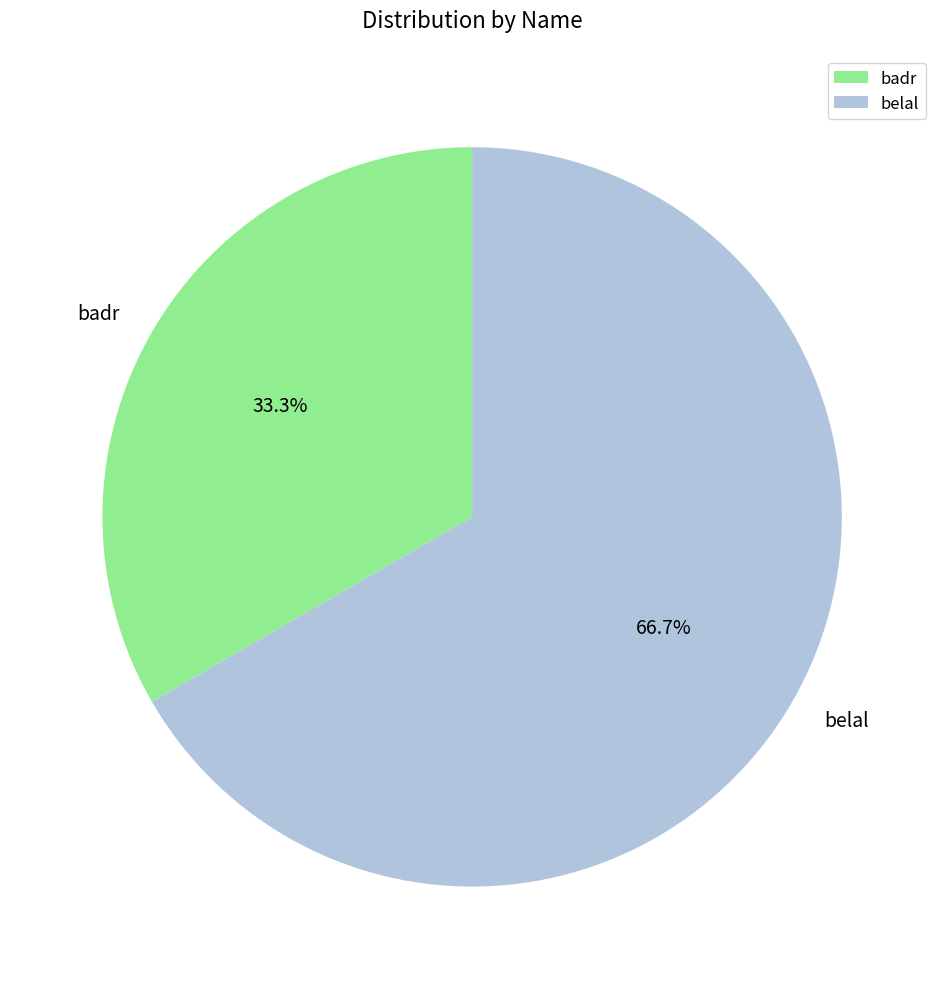

Which slice is the largest?

belal